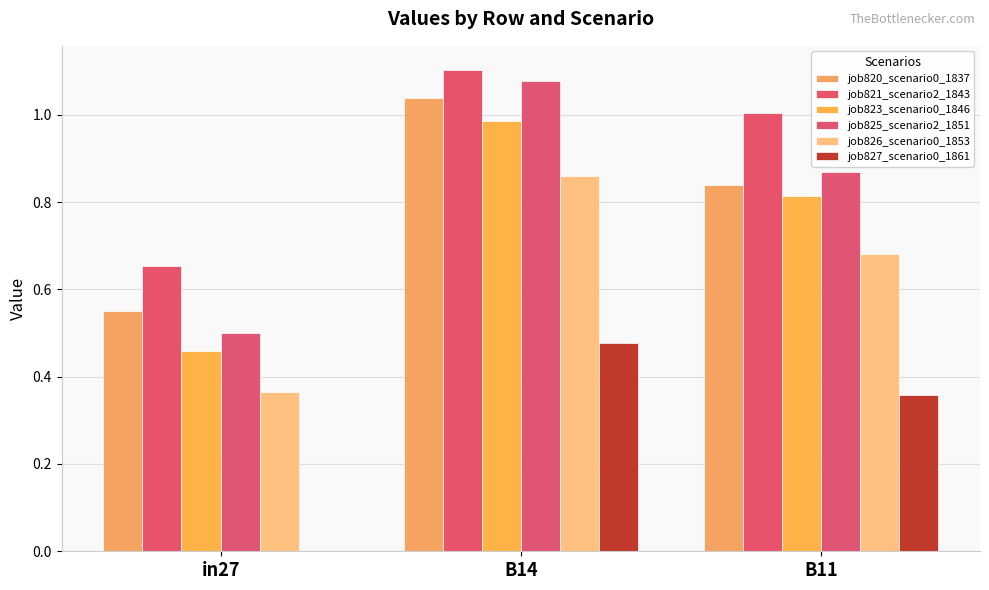

Does the chart contain stacked bars?

No